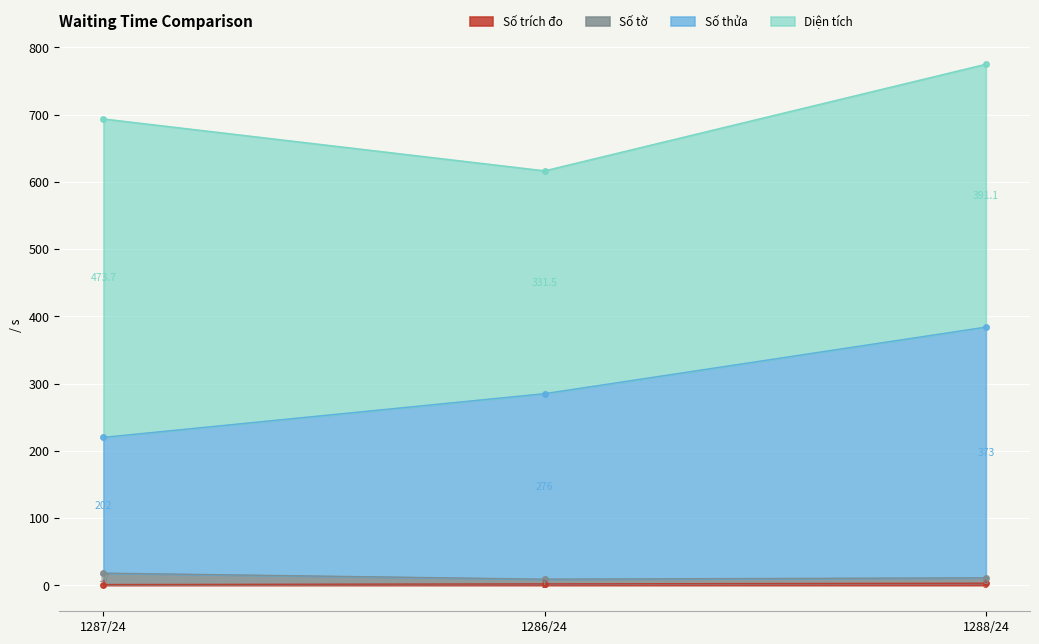

What is the sum of the Số trích đo values at 1288/24 and 1286/24?

5